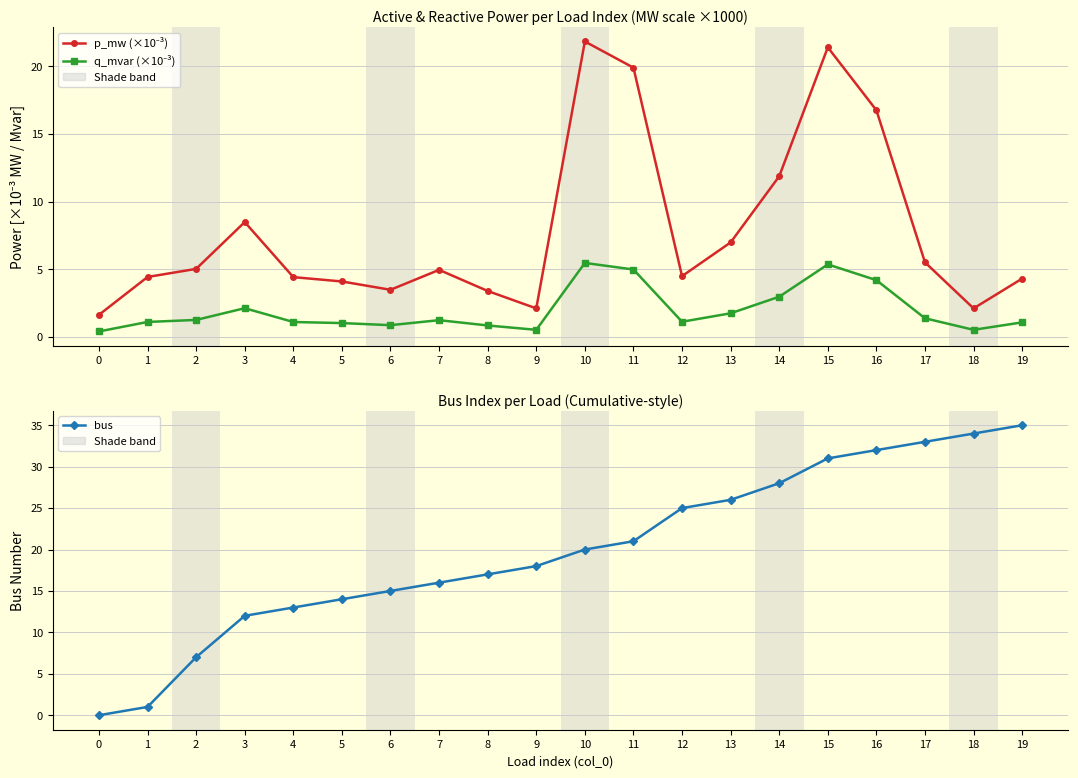

Reading left to right, transcribe all the data shown in this chart.

p_mw (×10⁻³): 0=1.6	1=4.4	2=5.0	3=8.5	4=4.4	5=4.1	6=3.5	7=5.0	8=3.4	9=2.1	10=21.8	11=19.9	12=4.5	13=7.0	14=11.9	15=21.4	16=16.7	17=5.5	18=2.1	19=4.3
q_mvar (×10⁻³): 0=0.4	1=1.1	2=1.3	3=2.1	4=1.1	5=1.0	6=0.9	7=1.2	8=0.9	9=0.5	10=5.5	11=5.0	12=1.1	13=1.8	14=3.0	15=5.4	16=4.2	17=1.4	18=0.5	19=1.1
bus: 0=0.0	1=1.0	2=7.0	3=12.0	4=13.0	5=14.0	6=15.0	7=16.0	8=17.0	9=18.0	10=20.0	11=21.0	12=25.0	13=26.0	14=28.0	15=31.0	16=32.0	17=33.0	18=34.0	19=35.0